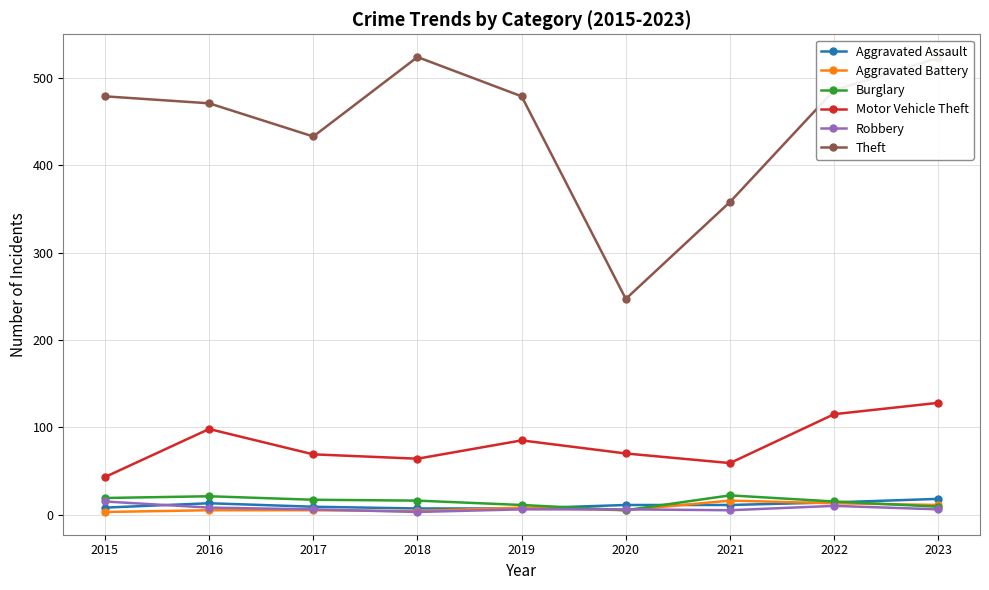

What is the difference between the Aggravated Assault values at 2015 and 2020?

3